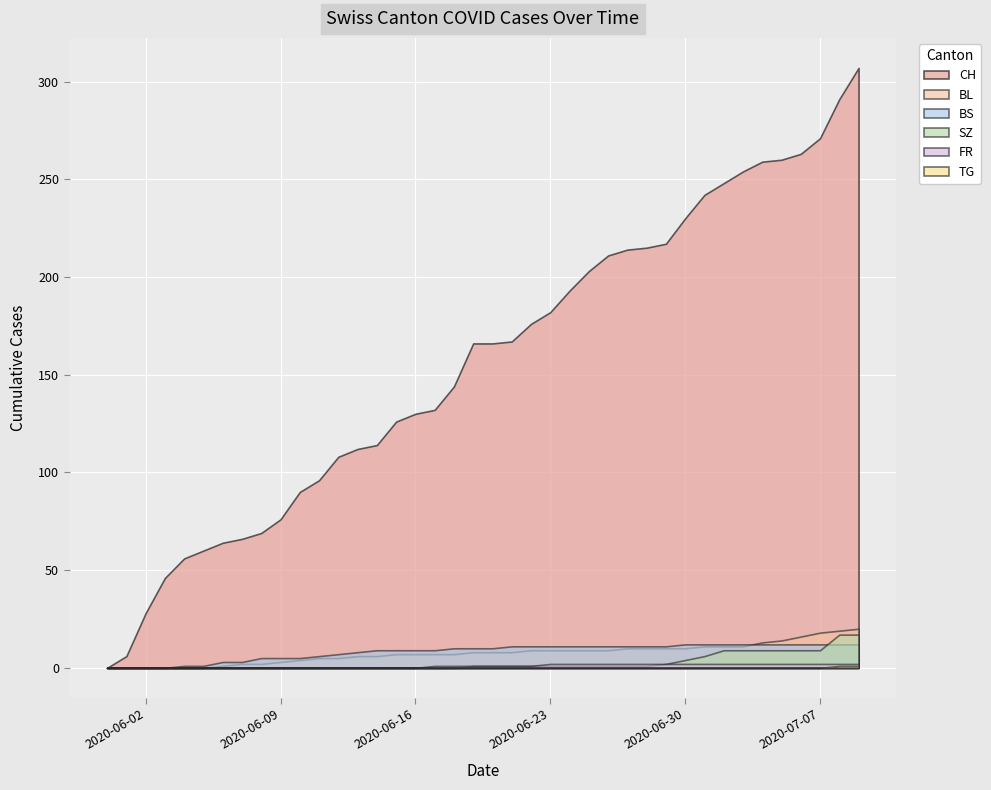

The BS series shows 1 at 4. True or false?

True